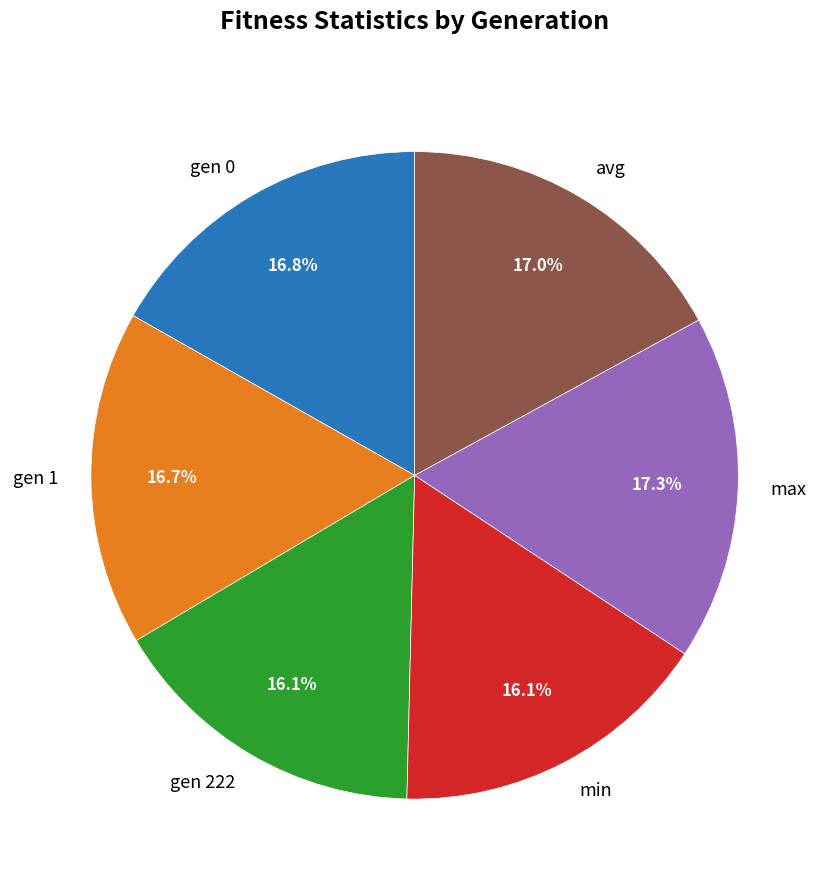

Count the number of slices in the pie.

6